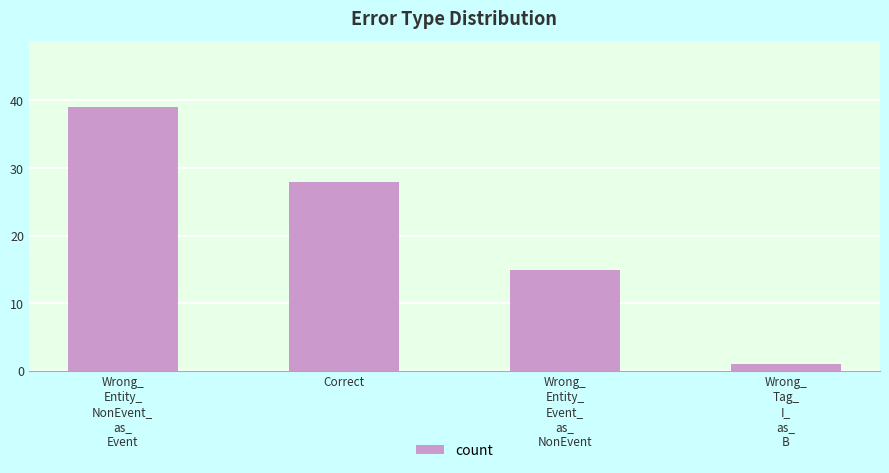

Reading left to right, list all the values displayed in this chart.

Wrong_
Entity_
NonEvent_
as_
Event=39	Correct=28	Wrong_
Entity_
Event_
as_
NonEvent=15	Wrong_
Tag_
I_
as_
B=1